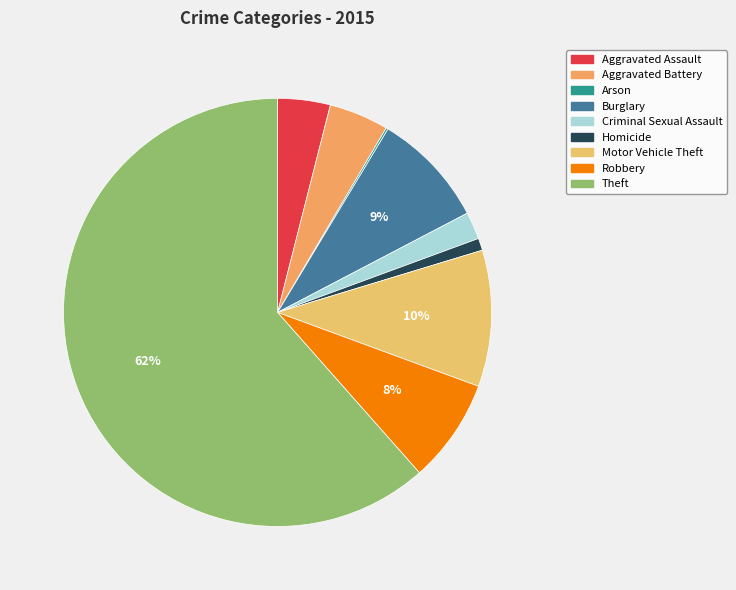

Which category accounts for the majority?

Theft